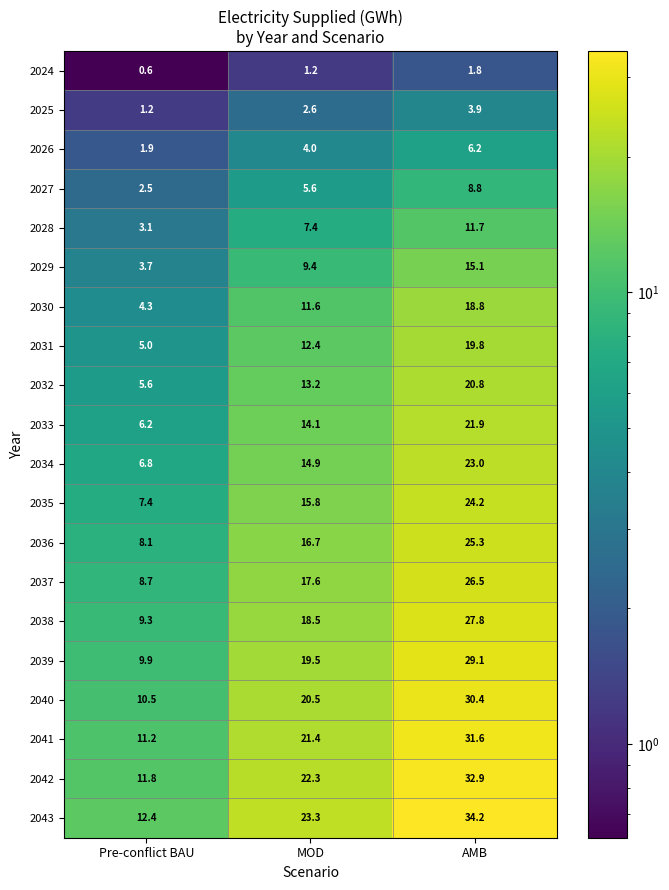

True or false: 2027 has a value of 2.5 at Pre-conflict BAU.

True